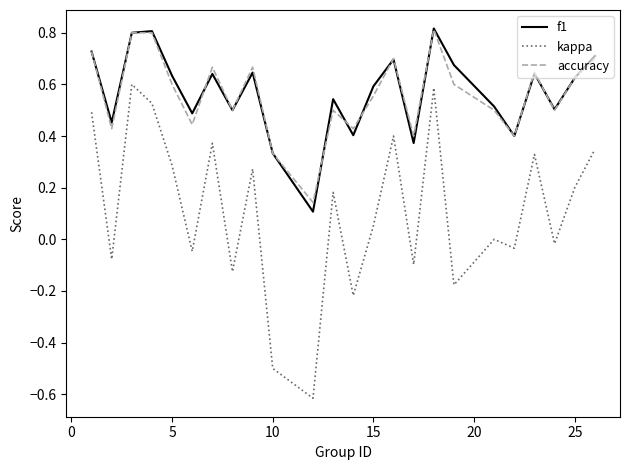

True or false: f1 and kappa intersect in this chart.

False